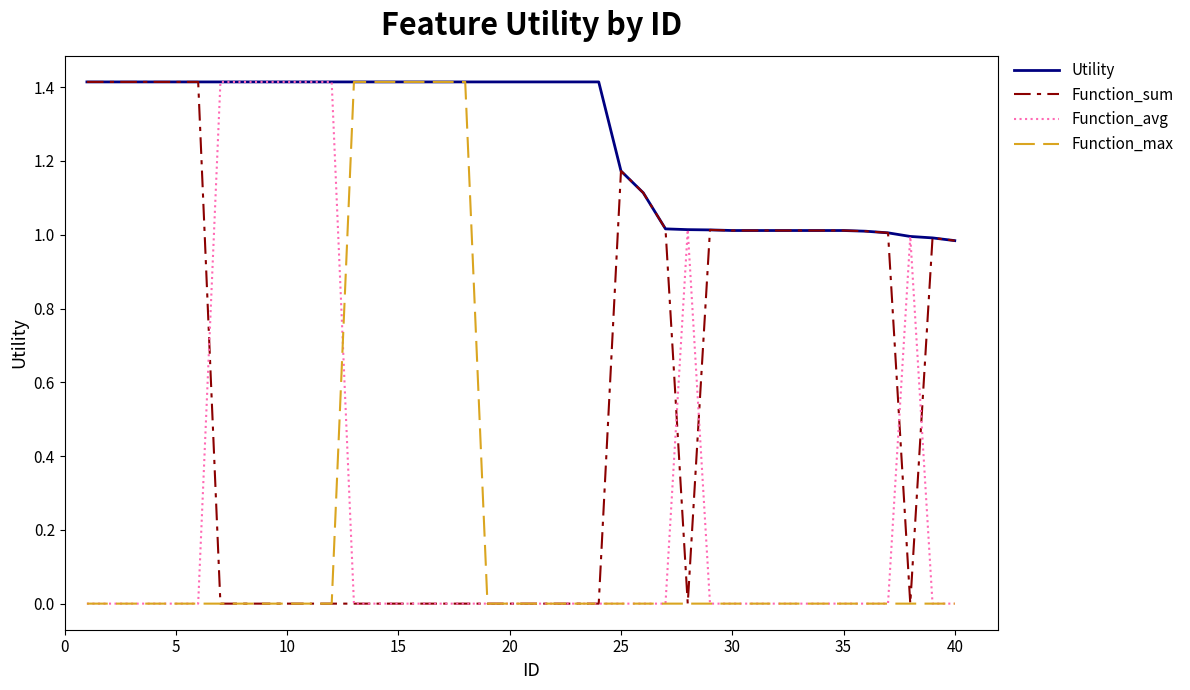

Which series has the largest total across all categories?

Utility